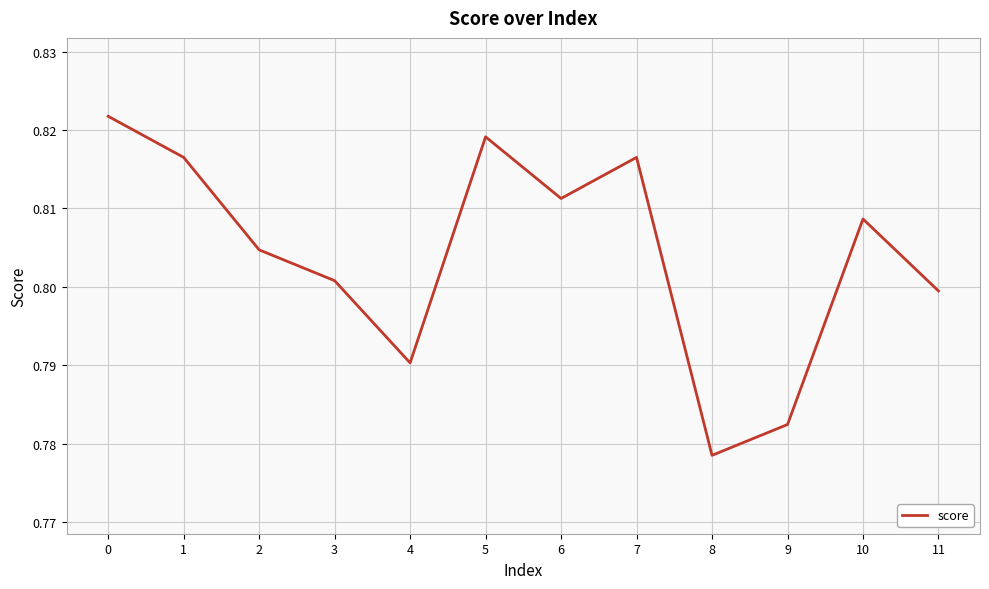

How many values are between 0 and 1?

12